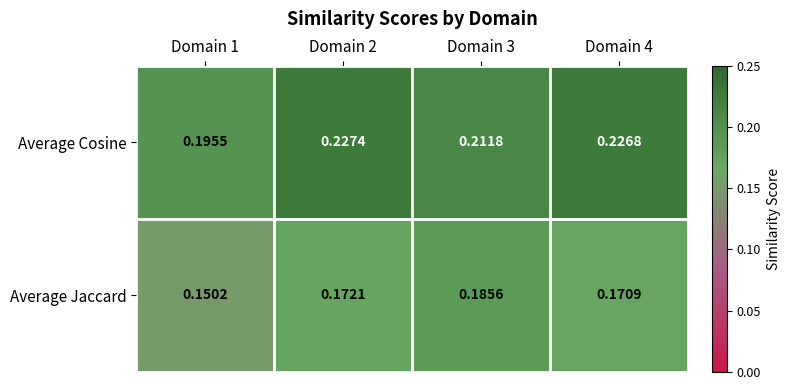

Which series has the widest spread of values?

Average Jaccard